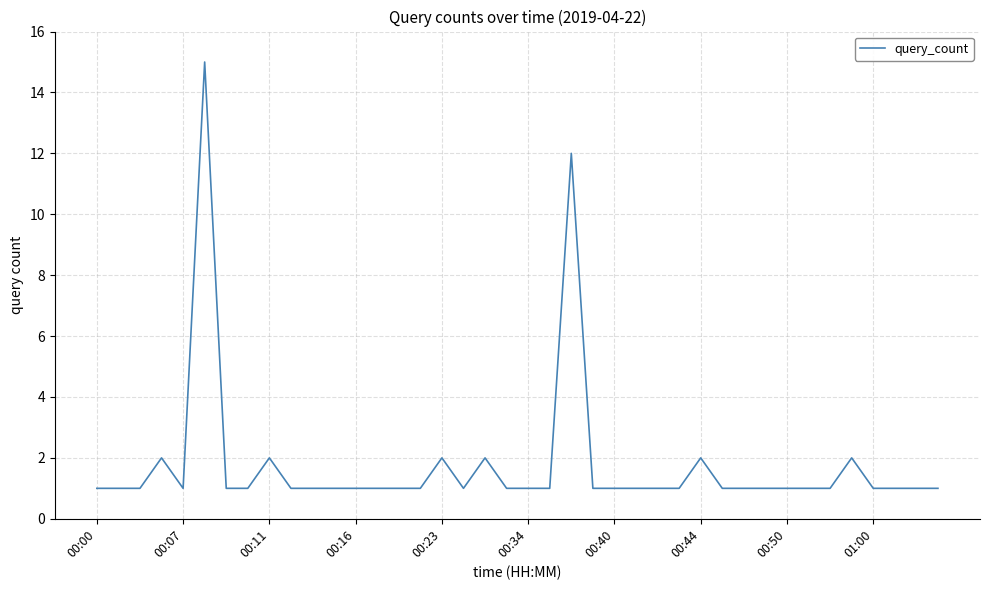

What is the difference between the maximum and minimum values?

14